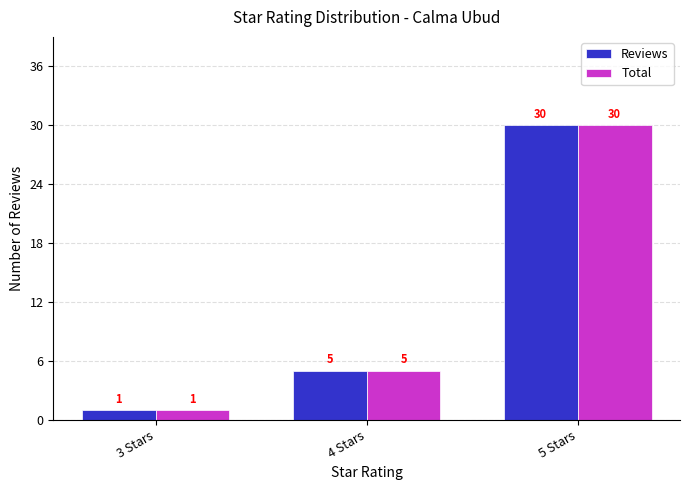

Is it true that Total equals 5 at 4 Stars?

True